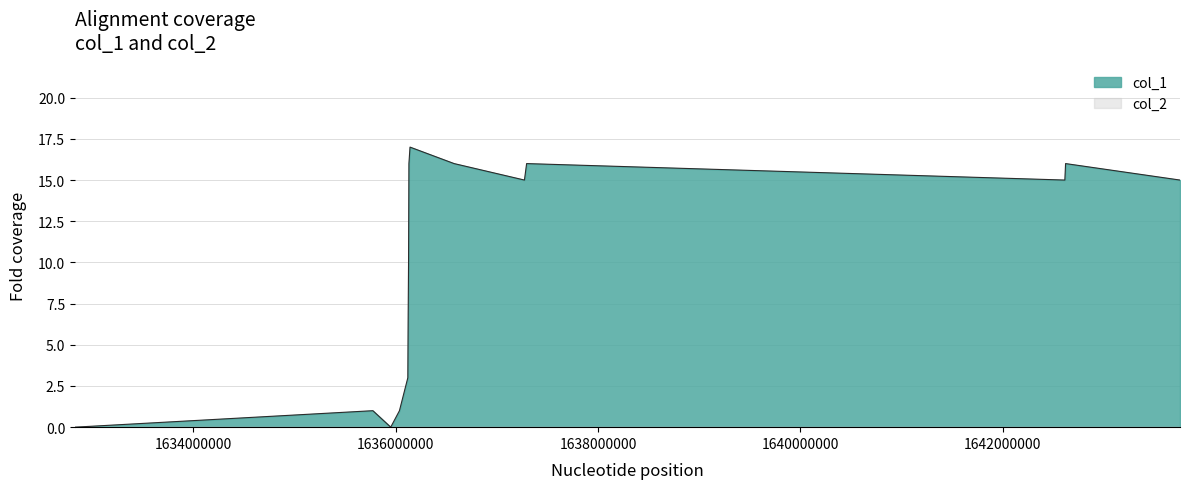

How many values are below 15?

7